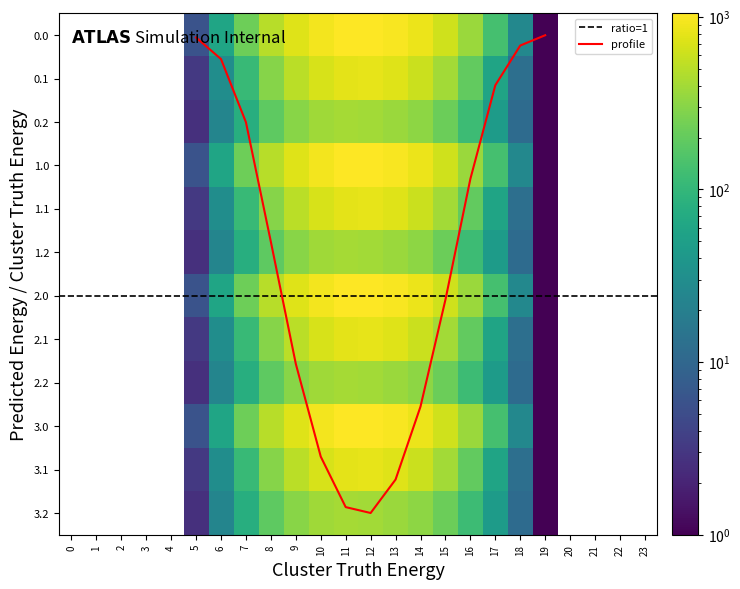

Reading left to right, transcribe all the data shown in this chart.

0.0: 0=0.0	1=0.0	2=0.0	3=0.0	4=0.0	5=5.9	6=60.2	7=226.4	8=498.5	9=747.1	10=926.9	11=1031.3	12=1048.0	13=989.6	14=844.6	15=634.3	16=368.9	17=133.8	18=25.7	19=0.5	20=0.0	21=0.0	22=0.0	23=0.0
0.1: 0=0.0	1=0.0	2=0.0	3=0.0	4=0.0	5=3.1	6=30.4	7=108.2	8=296.9	9=507.4	10=682.3	11=796.2	12=817.3	13=747.7	14=600.1	15=401.1	16=195.1	17=58.4	18=12.7	19=0.2	20=0.0	21=0.0	22=0.0	23=0.0
0.2: 0=0.0	1=0.0	2=0.0	3=0.0	4=0.0	5=2.6	6=23.4	7=79.2	8=186.3	9=306.1	10=391.7	11=413.0	12=403.2	13=372.4	14=318.6	15=220.6	16=118.5	17=45.9	18=11.3	19=0.1	20=0.0	21=0.0	22=0.0	23=0.0
1.0: 0=0.0	1=0.0	2=0.0	3=0.0	4=0.0	5=5.9	6=60.2	7=226.4	8=498.5	9=747.1	10=926.9	11=1031.3	12=1048.0	13=989.6	14=844.6	15=634.3	16=368.9	17=133.8	18=25.7	19=0.5	20=0.0	21=0.0	22=0.0	23=0.0
1.1: 0=0.0	1=0.0	2=0.0	3=0.0	4=0.0	5=3.1	6=30.4	7=108.2	8=296.9	9=507.4	10=682.3	11=796.2	12=817.3	13=747.7	14=600.1	15=401.1	16=195.1	17=58.4	18=12.7	19=0.2	20=0.0	21=0.0	22=0.0	23=0.0
1.2: 0=0.0	1=0.0	2=0.0	3=0.0	4=0.0	5=2.6	6=23.4	7=79.2	8=186.3	9=306.1	10=391.7	11=413.0	12=403.2	13=372.4	14=318.6	15=220.6	16=118.5	17=45.9	18=11.3	19=0.1	20=0.0	21=0.0	22=0.0	23=0.0
2.0: 0=0.0	1=0.0	2=0.0	3=0.0	4=0.0	5=5.9	6=60.2	7=226.4	8=498.5	9=747.1	10=926.9	11=1031.3	12=1048.0	13=989.6	14=844.6	15=634.3	16=368.9	17=133.8	18=25.7	19=0.5	20=0.0	21=0.0	22=0.0	23=0.0
2.1: 0=0.0	1=0.0	2=0.0	3=0.0	4=0.0	5=3.1	6=30.4	7=108.2	8=296.9	9=507.4	10=682.3	11=796.2	12=817.3	13=747.7	14=600.1	15=401.1	16=195.1	17=58.4	18=12.7	19=0.2	20=0.0	21=0.0	22=0.0	23=0.0
2.2: 0=0.0	1=0.0	2=0.0	3=0.0	4=0.0	5=2.6	6=23.4	7=79.2	8=186.3	9=306.1	10=391.7	11=413.0	12=403.2	13=372.4	14=318.6	15=220.6	16=118.5	17=45.9	18=11.3	19=0.1	20=0.0	21=0.0	22=0.0	23=0.0
3.0: 0=0.0	1=0.0	2=0.0	3=0.0	4=0.0	5=5.9	6=60.2	7=226.4	8=498.5	9=747.1	10=926.9	11=1031.3	12=1048.0	13=989.6	14=844.6	15=634.3	16=368.9	17=133.8	18=25.7	19=0.5	20=0.0	21=0.0	22=0.0	23=0.0
3.1: 0=0.0	1=0.0	2=0.0	3=0.0	4=0.0	5=3.1	6=30.4	7=108.2	8=296.9	9=507.4	10=682.3	11=796.2	12=817.3	13=747.7	14=600.1	15=401.1	16=195.1	17=58.4	18=12.7	19=0.2	20=0.0	21=0.0	22=0.0	23=0.0
3.2: 0=0.0	1=0.0	2=0.0	3=0.0	4=0.0	5=2.6	6=23.4	7=79.2	8=186.3	9=306.1	10=391.7	11=413.0	12=403.2	13=372.4	14=318.6	15=220.6	16=118.5	17=45.9	18=11.3	19=0.1	20=0.0	21=0.0	22=0.0	23=0.0